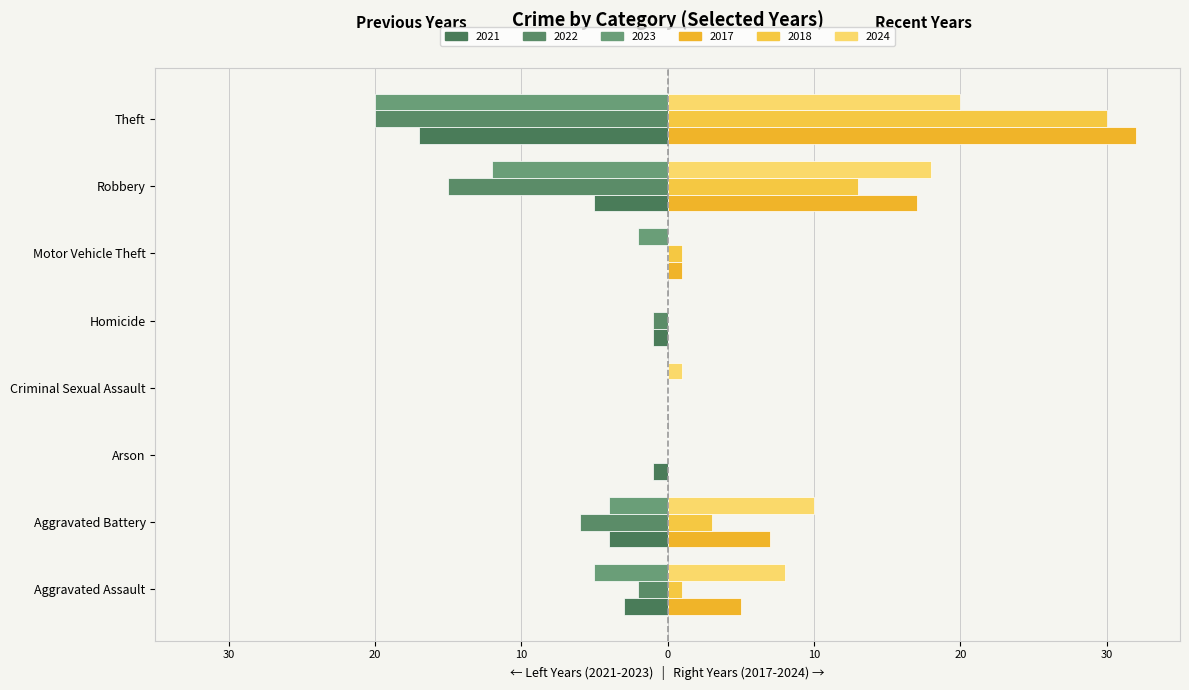

Which series has the largest total across all categories?

2017